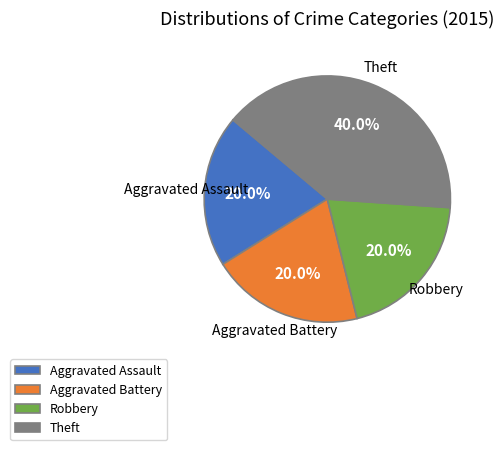

What percentage is the Robbery slice, to the nearest percent?

20%